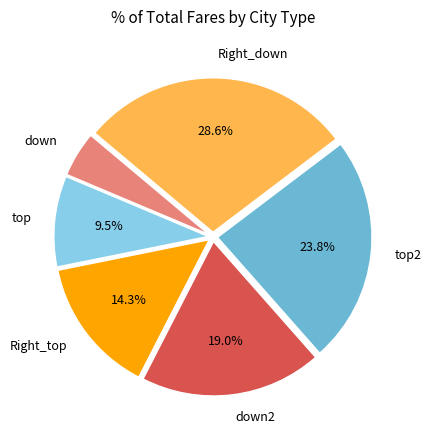

How much of the chart is everything except Right_top?

85.7%